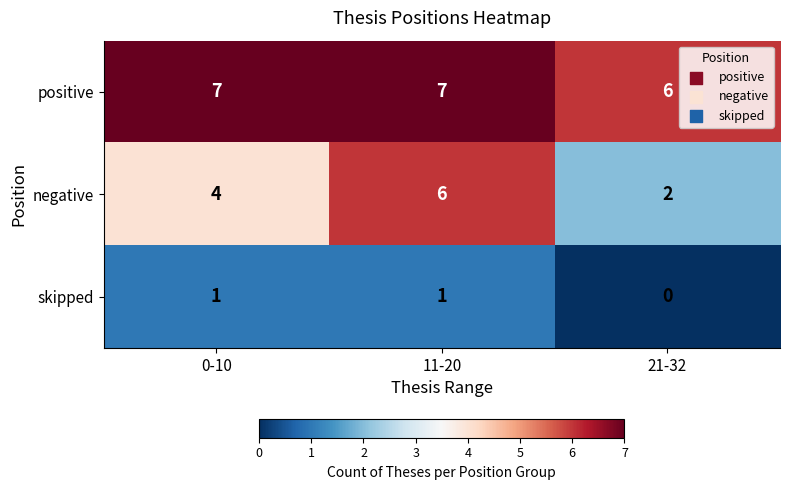

Reading right to left, transcribe all the data shown in this chart.

positive: 21-32=6	11-20=7	0-10=7
negative: 21-32=2	11-20=6	0-10=4
skipped: 21-32=0	11-20=1	0-10=1